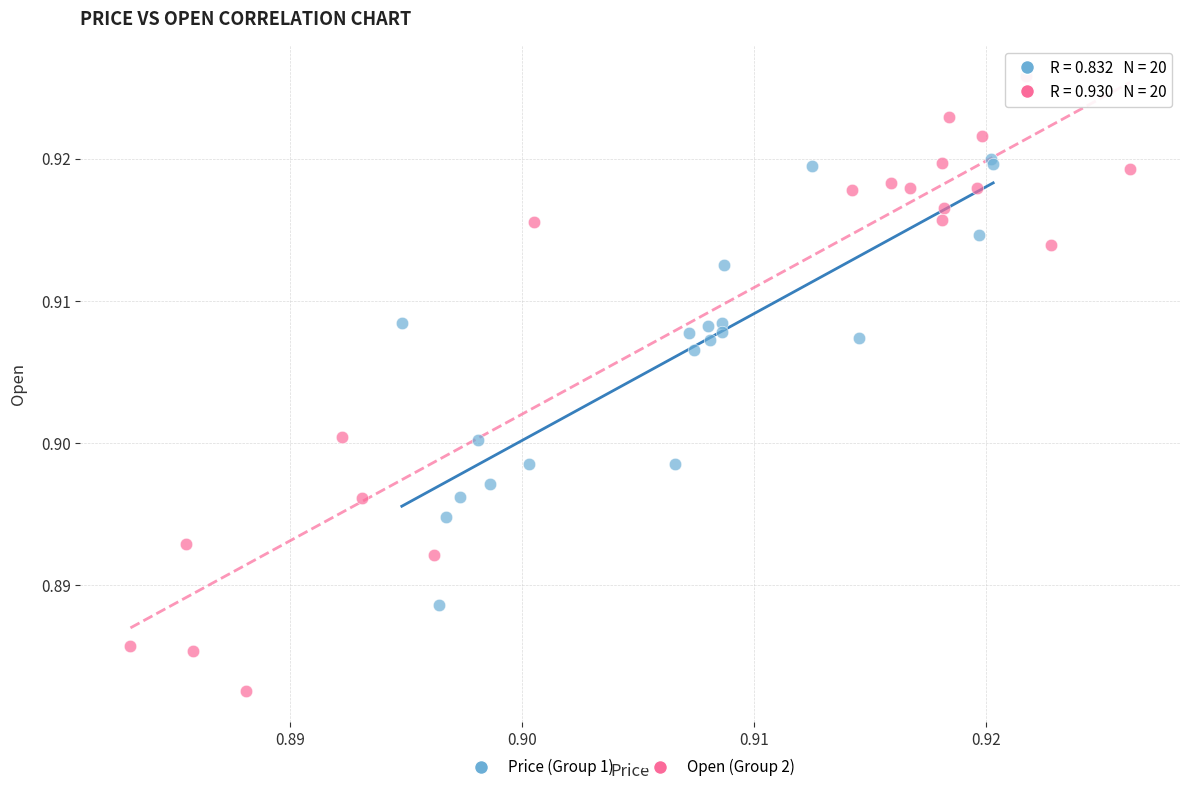

Which series reaches the minimum Y coordinate?

Open (Group 2)